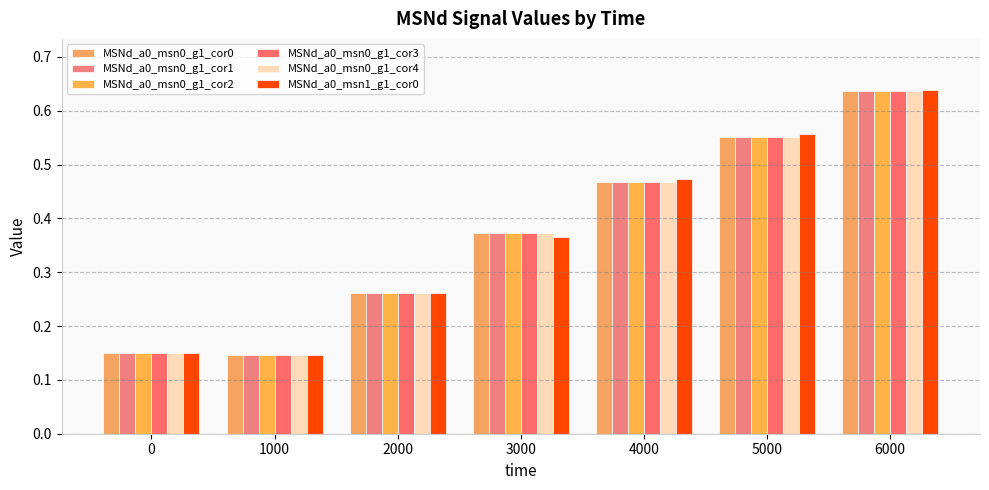

What is the value of the MSNd_a0_msn0_g1_cor4 bar at the 6th from the left?

0.6